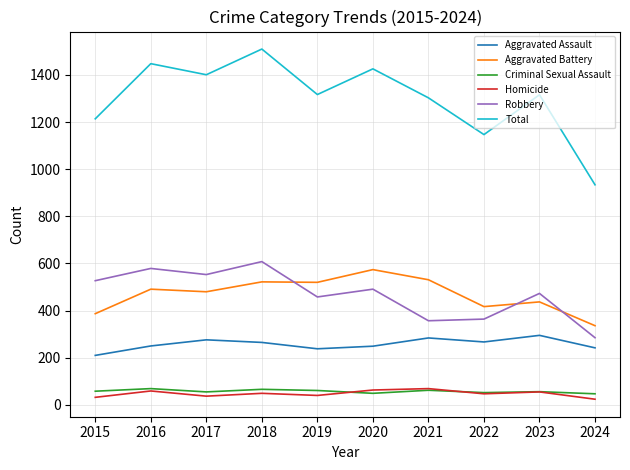

The Robbery series shows 364 at 2022. True or false?

True